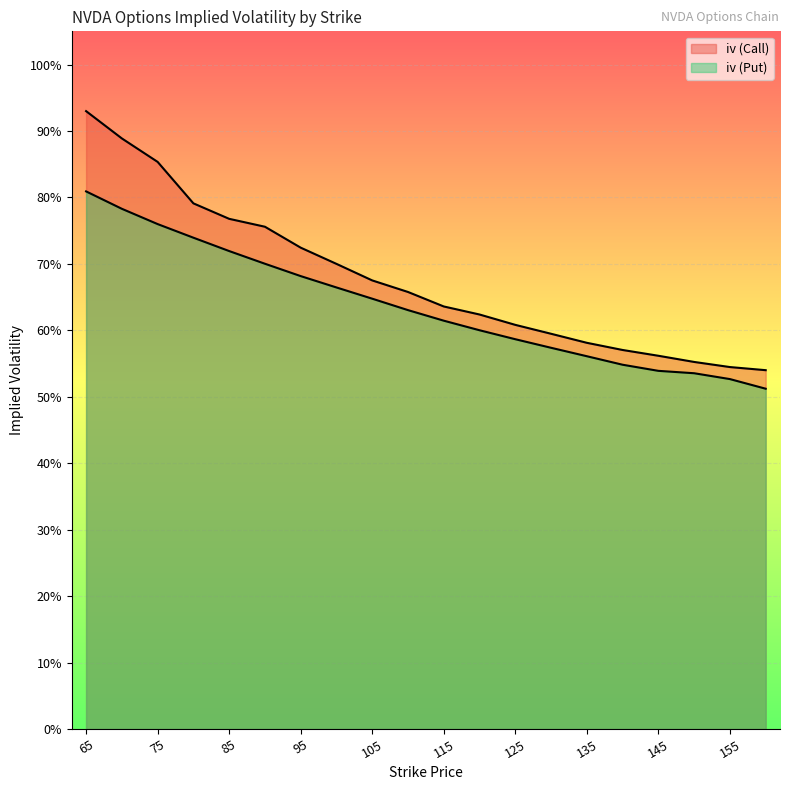

How many iv (Call) values are between 0 and 1?

20